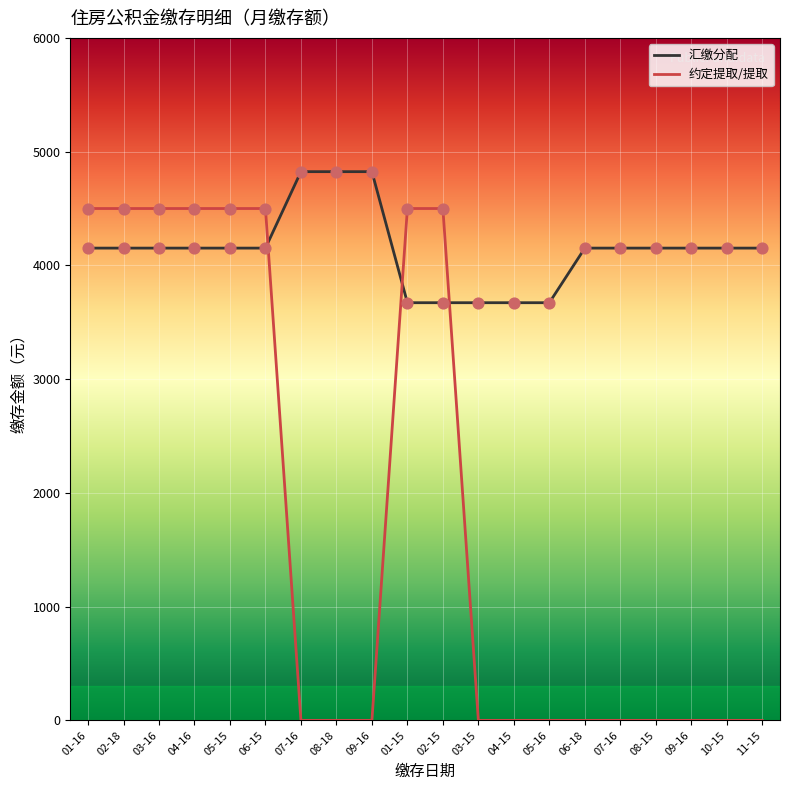

Which series has the largest total across all categories?

汇缴分配